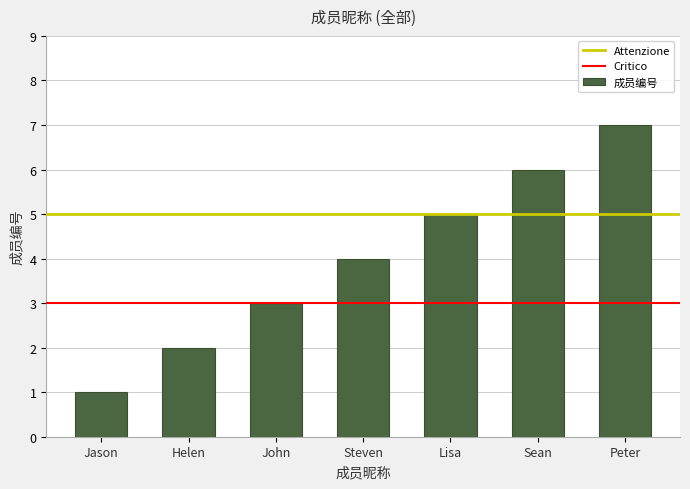

What is the difference between the maximum and minimum values?

6